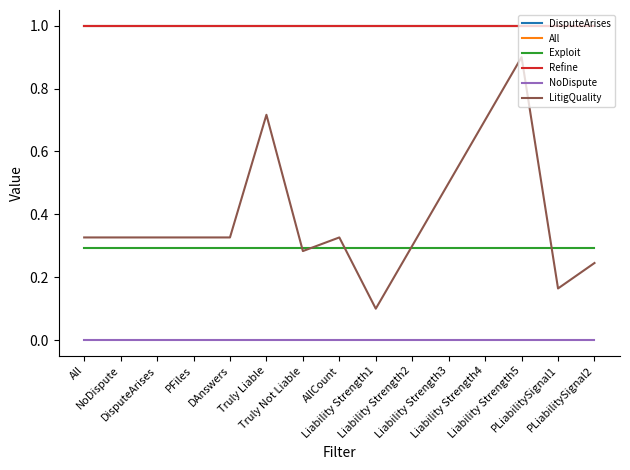

What is the label of the 8th point from the left?

AllCount